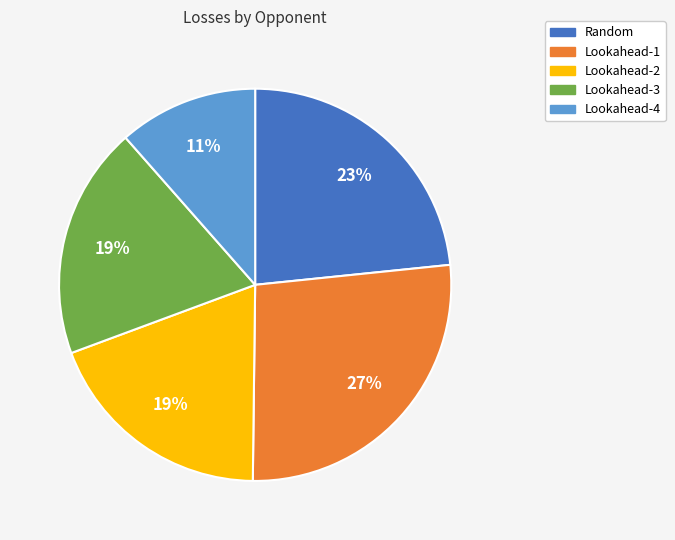

Is the sum of Lookahead-4 and Lookahead-2 greater than half?

No